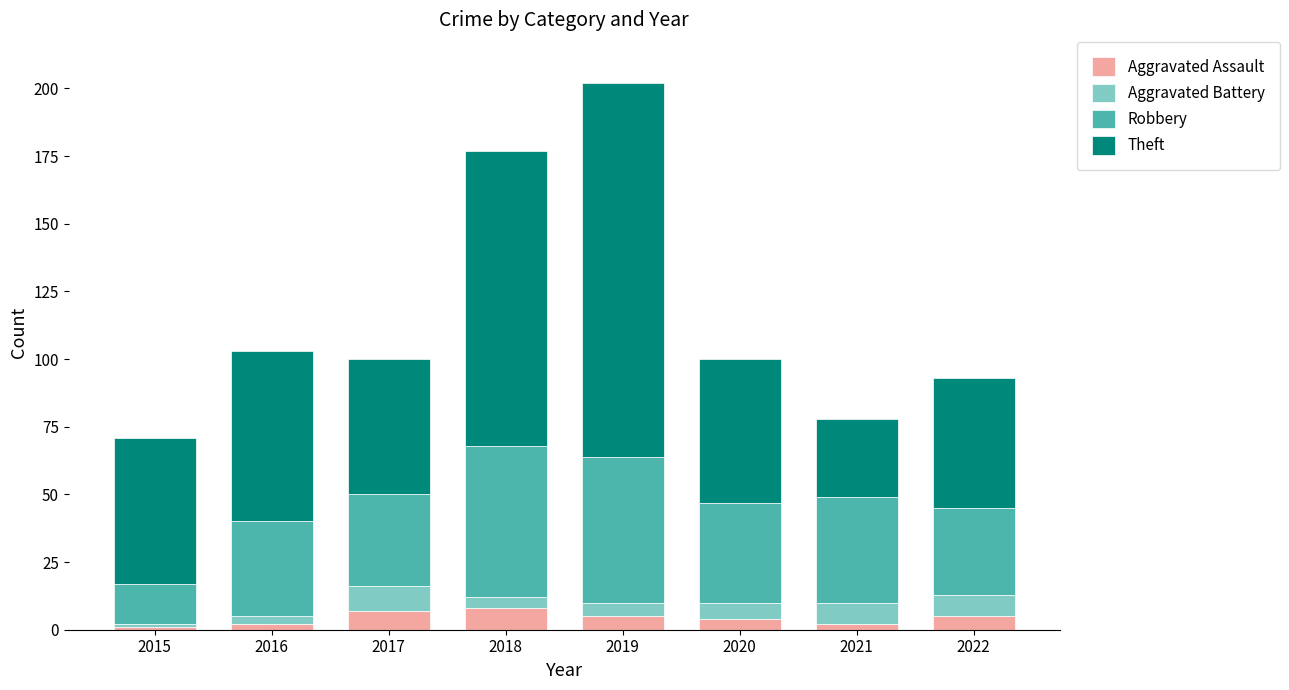

True or false: Aggravated Assault has a value of 2 at 2016.

True